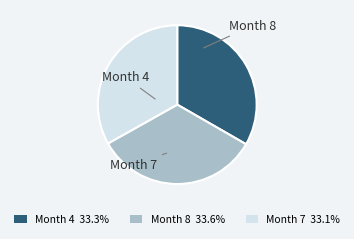

Is there a majority slice in this chart?

No